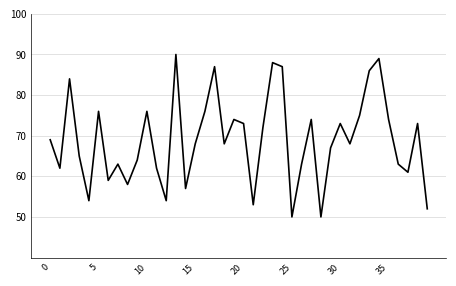

What is the smallest value displayed?

50